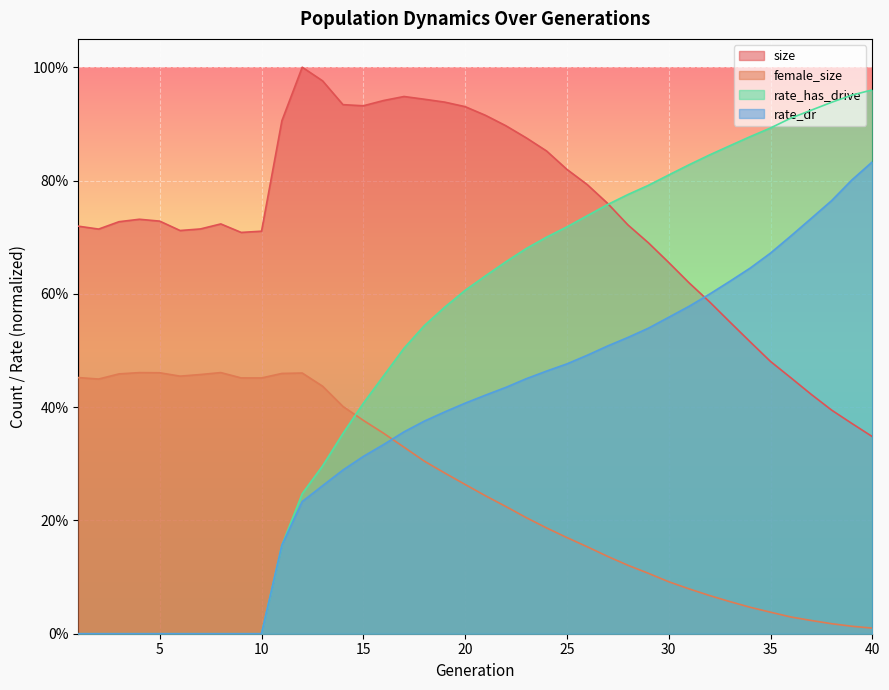

True or false: rate_dr and female_size cross at least once.

True